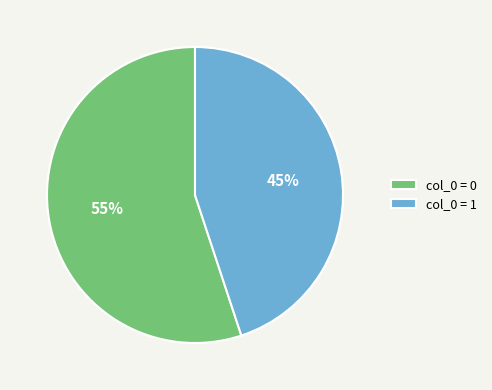

To the nearest percent, what is the average slice percentage?

50%